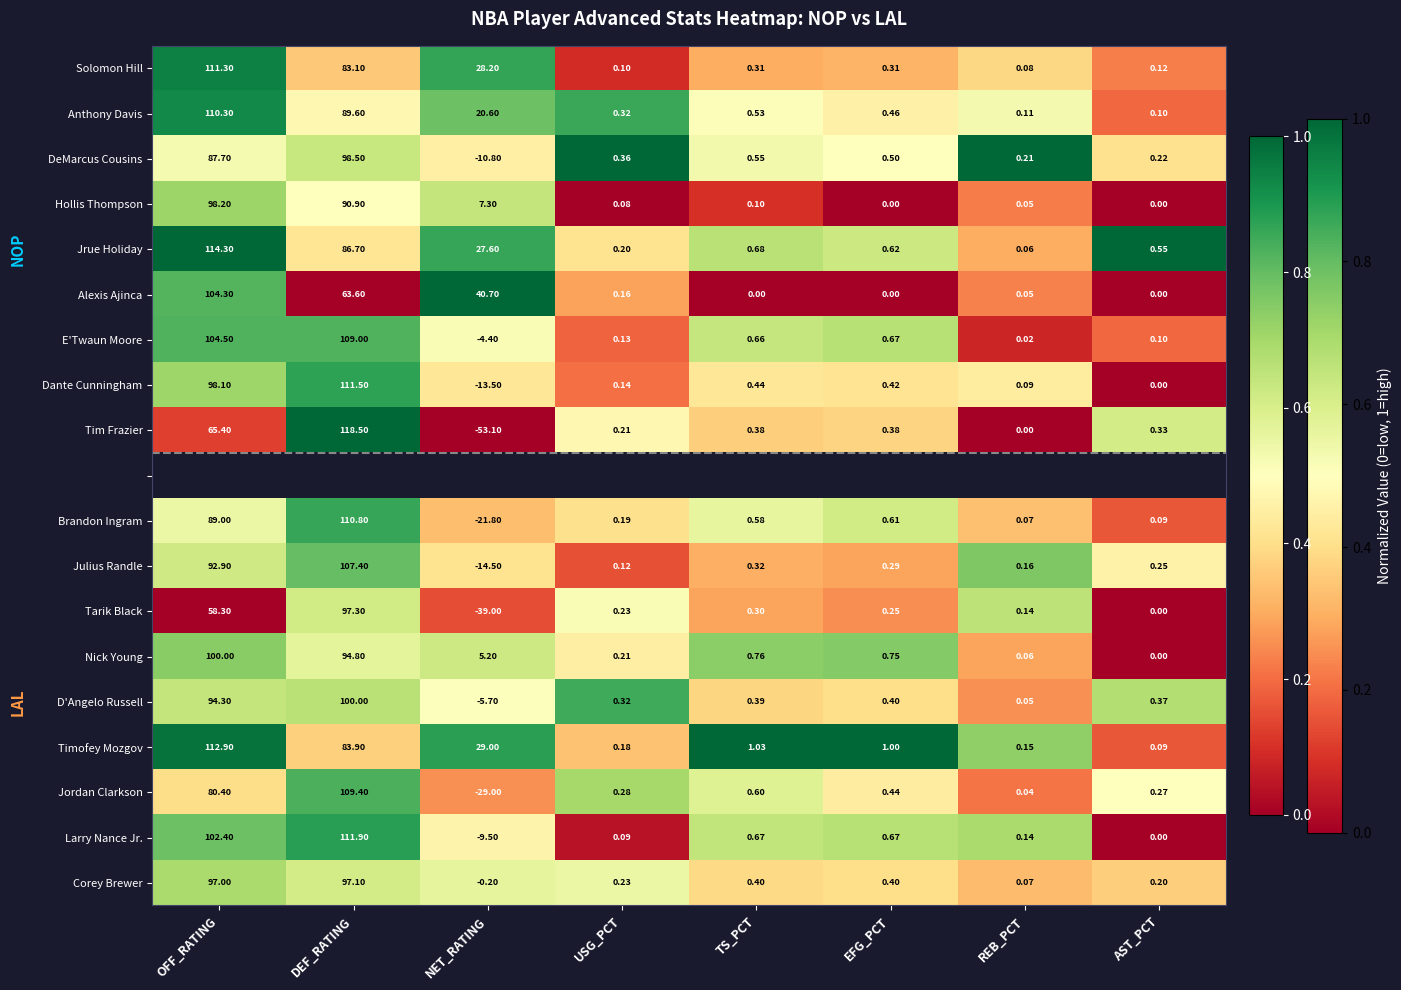

Which category has the lowest value in the Jrue Holiday series?

REB_PCT